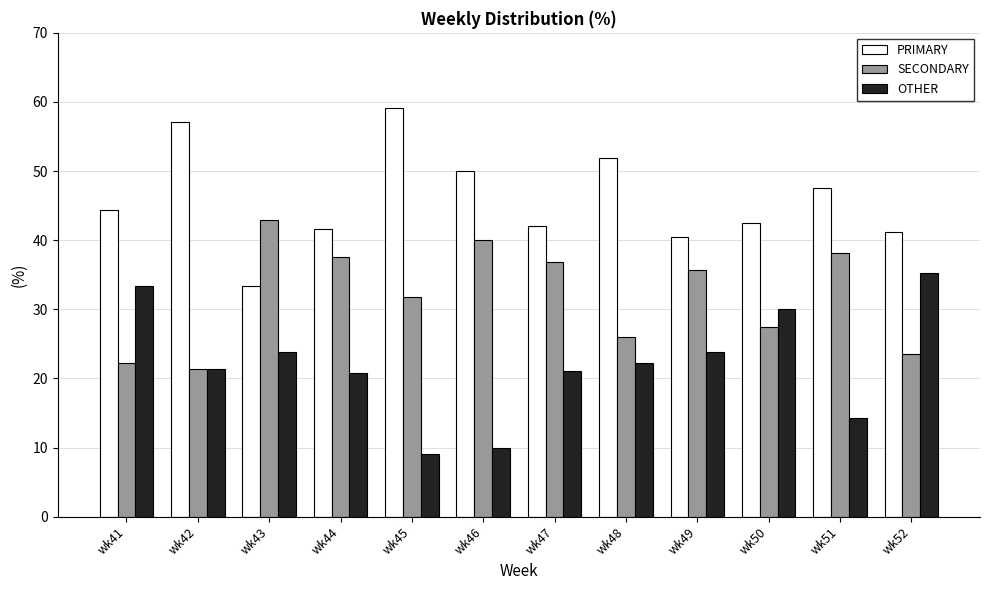

Which label corresponds to the smallest value in the chart?

wk45